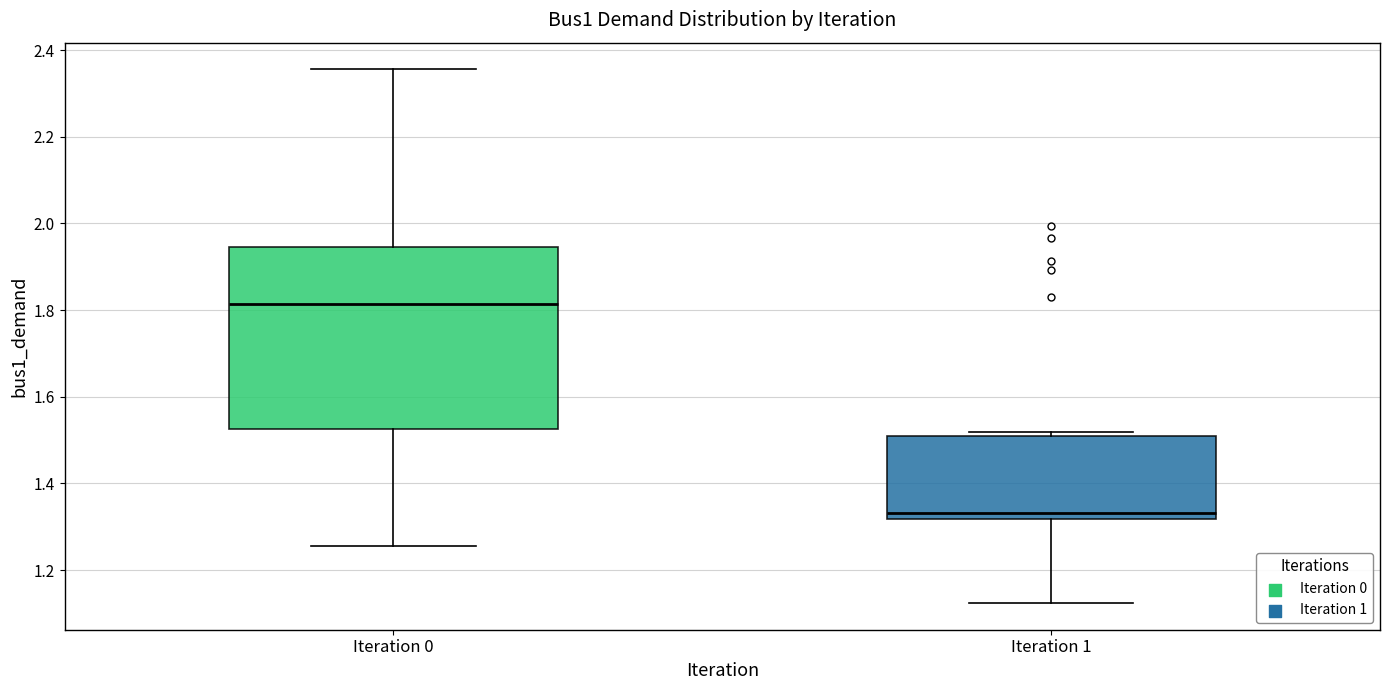

Which box is the tallest, from its lower edge to its upper edge?

Iteration 0